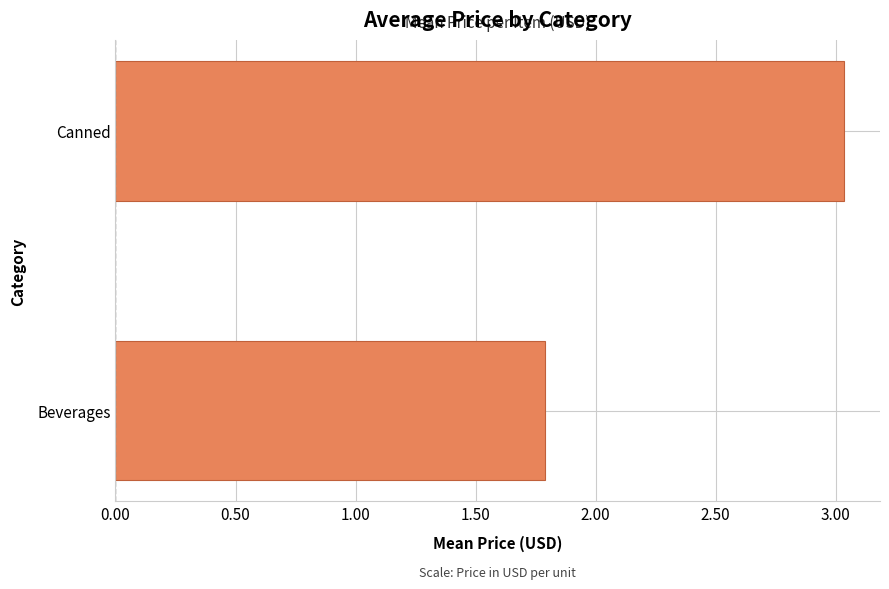

What is the sum of the values at Beverages and Canned?

4.8